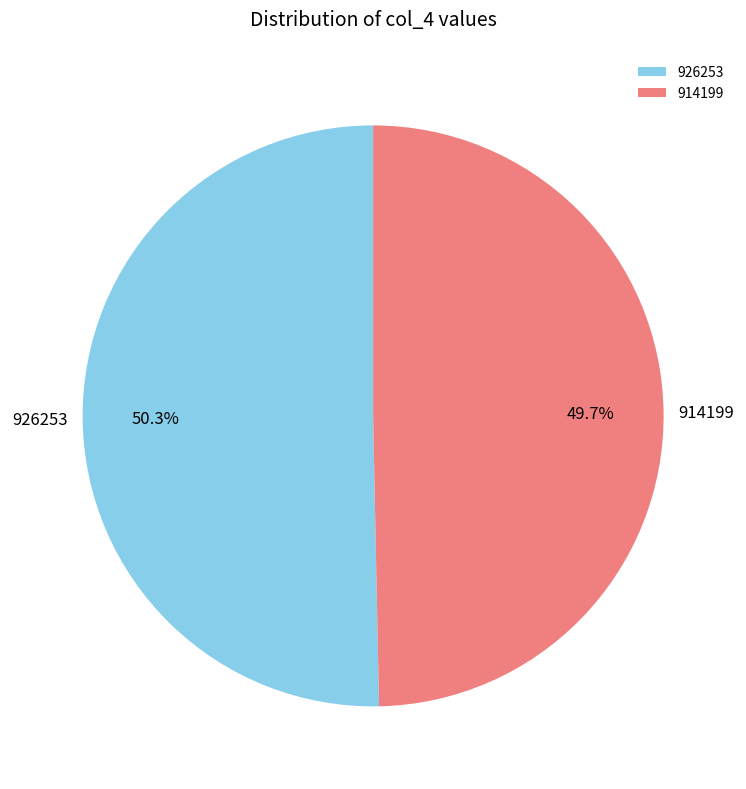

Combined, what portion of the pie is 914199 and 926253?

100.0%